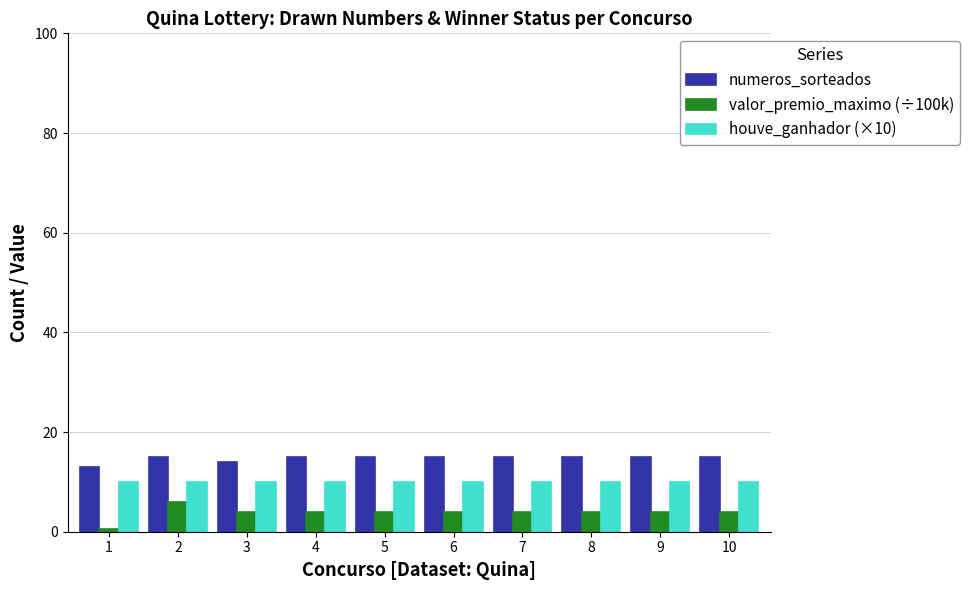

What is the difference between the highest and lowest values at 4?

11.0